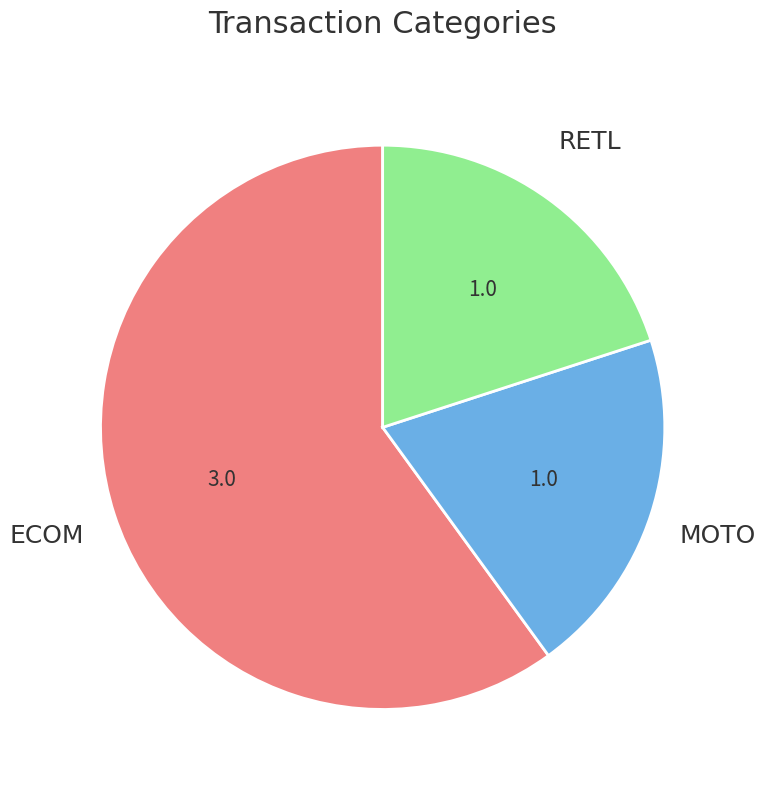

Is there a majority slice in this chart?

Yes